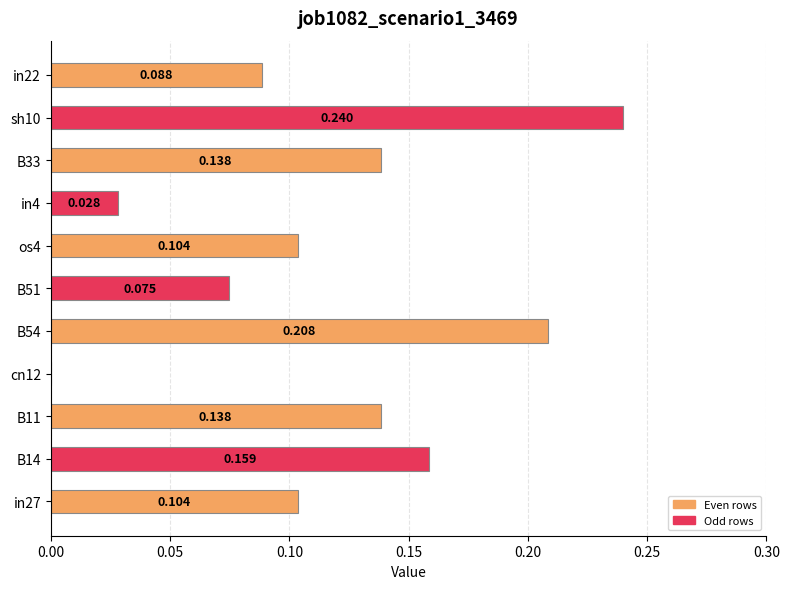

How many categories are shown in the chart?

11